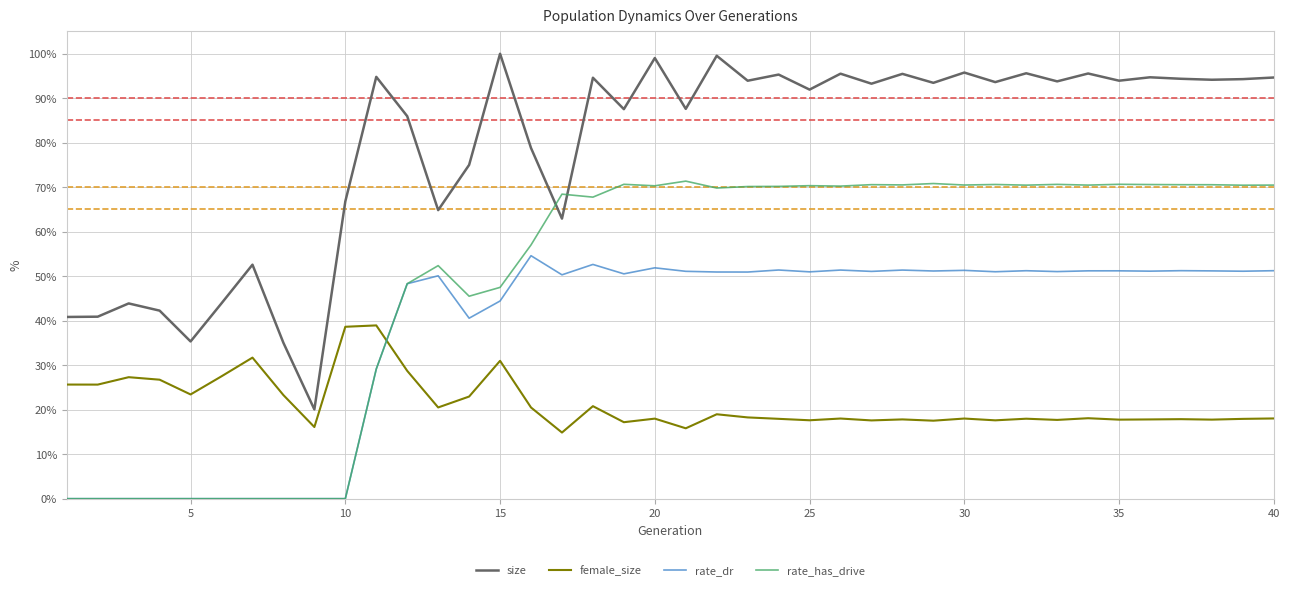

What are all the series names shown in the legend?

size, female_size, rate_dr, rate_has_drive